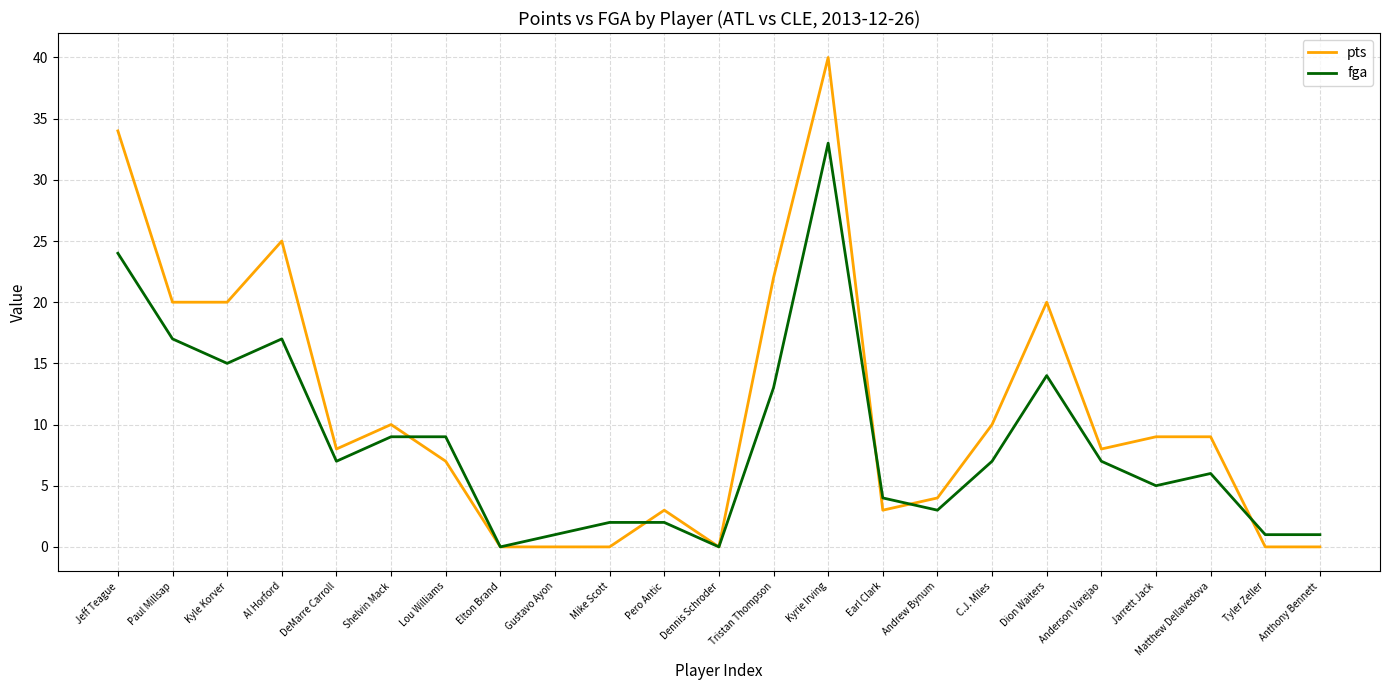

How many lines are shown in the chart?

2